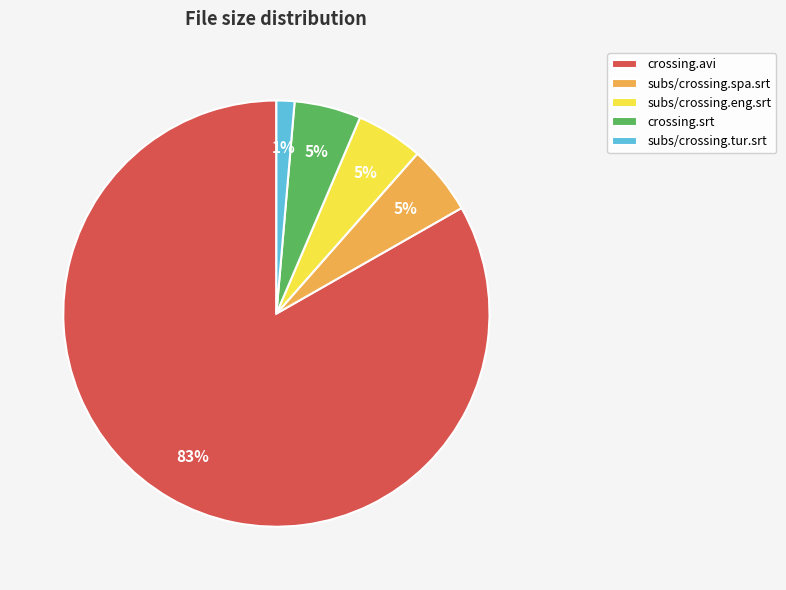

Which has a higher value, subs/crossing.spa.srt or crossing.avi?

crossing.avi